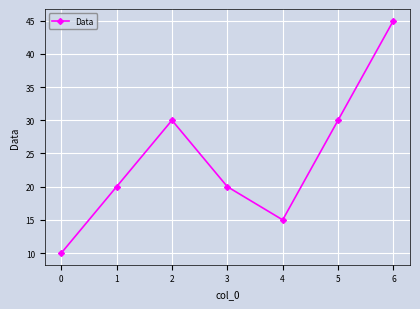

True or false: the data shows 20 at 3.

True